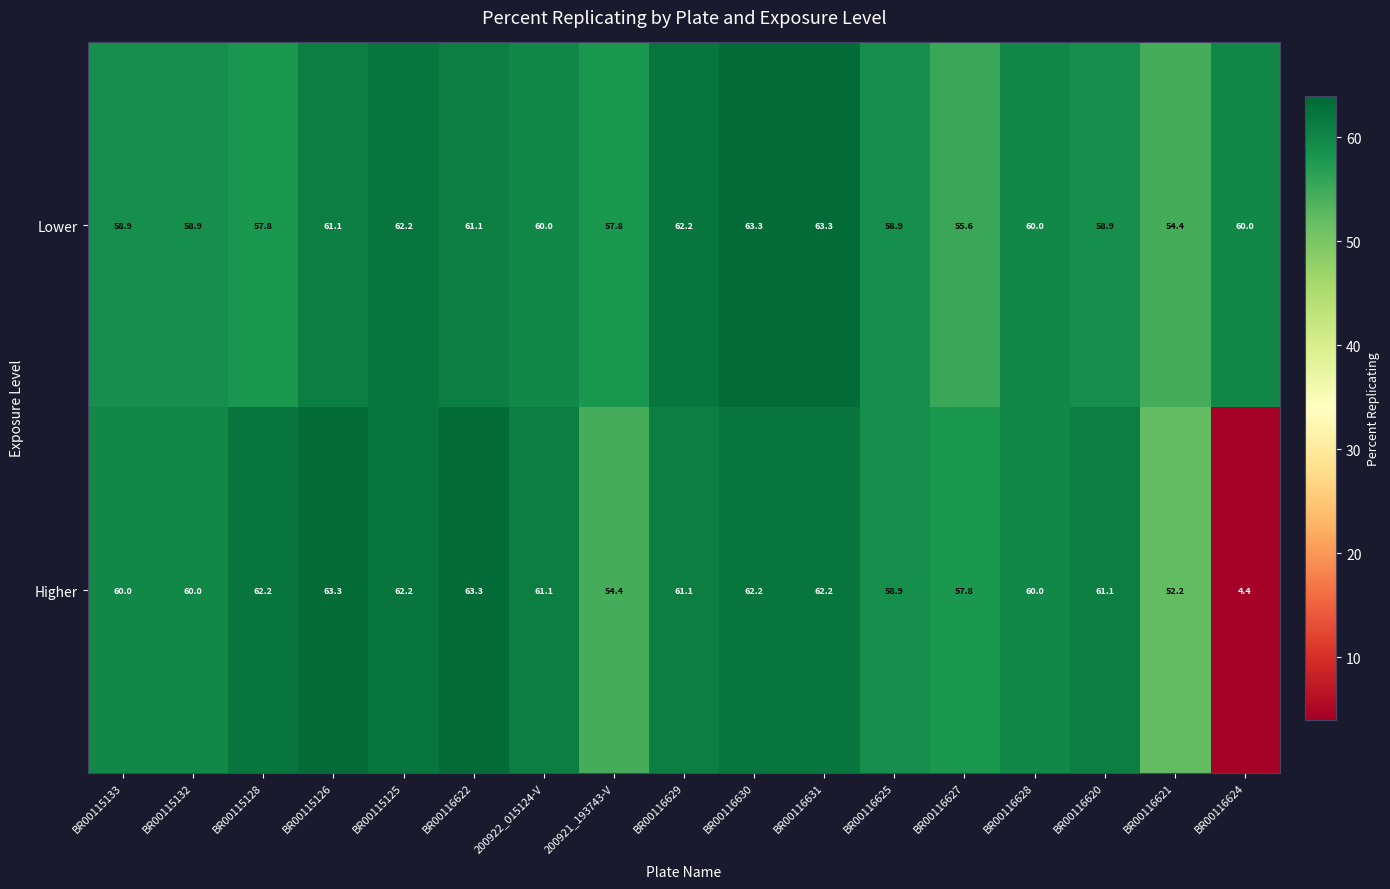

What is the minimum value for Lower?

54.4